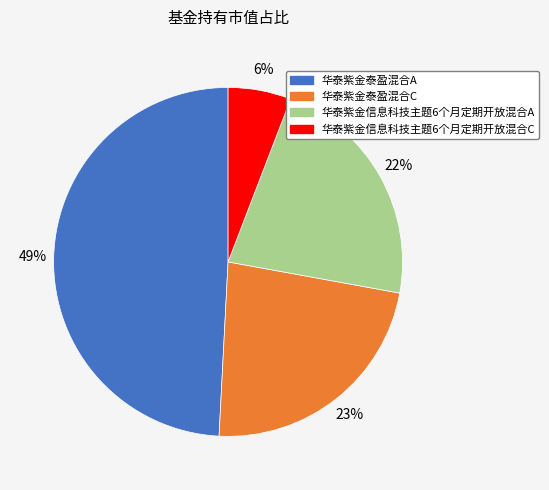

Is there a majority slice in this chart?

No